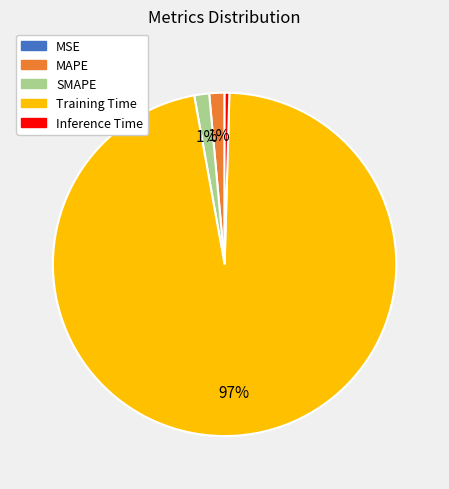

Does Training Time represent more than half of the total?

Yes